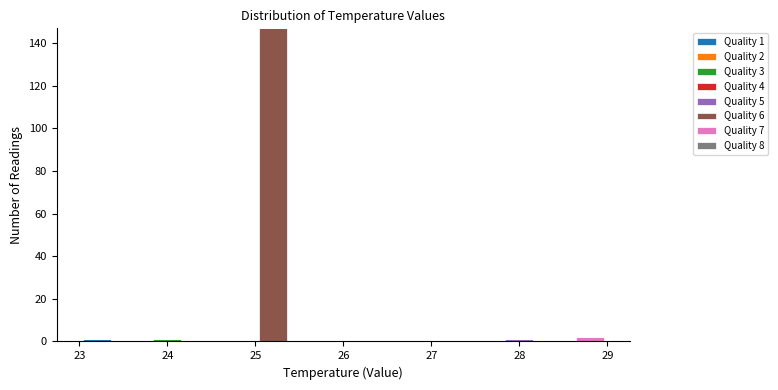

Which range on the x-axis has the tallest stacked bar (by total height)?

25.0 to 25.4